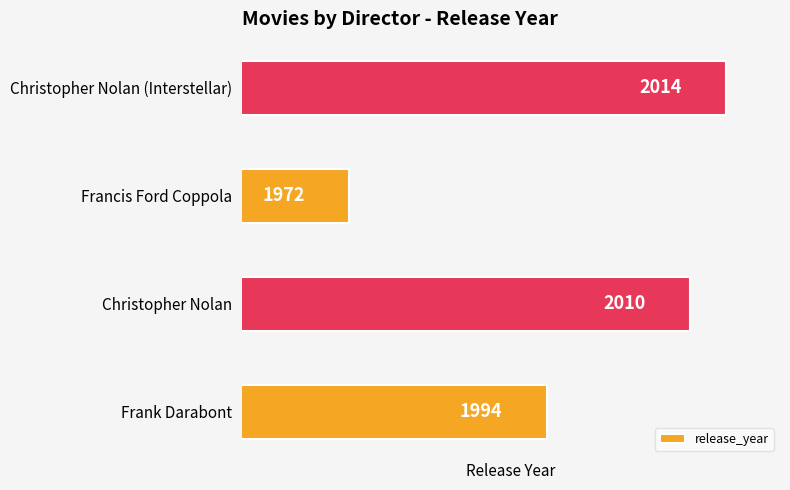

List the labels in order of value, smallest first.

Francis Ford Coppola, Frank Darabont, Christopher Nolan, Christopher Nolan (Interstellar)